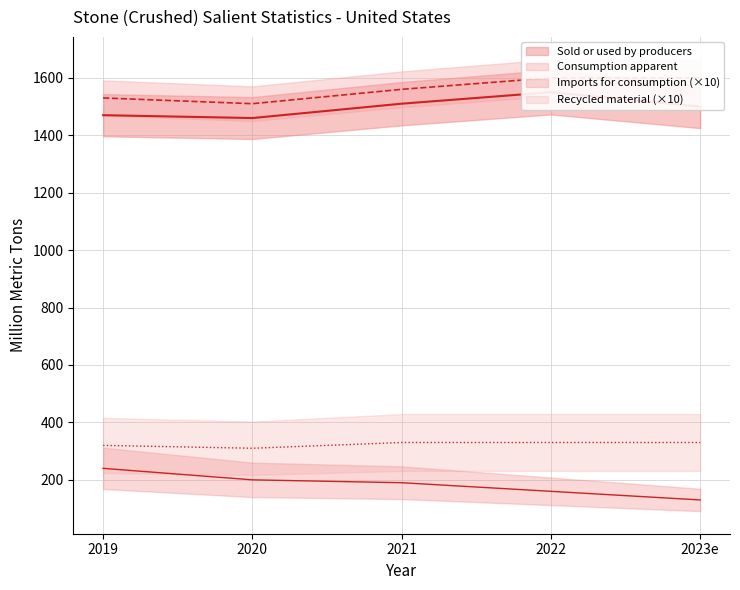

At how many categories does at least one series exceed 537?

5